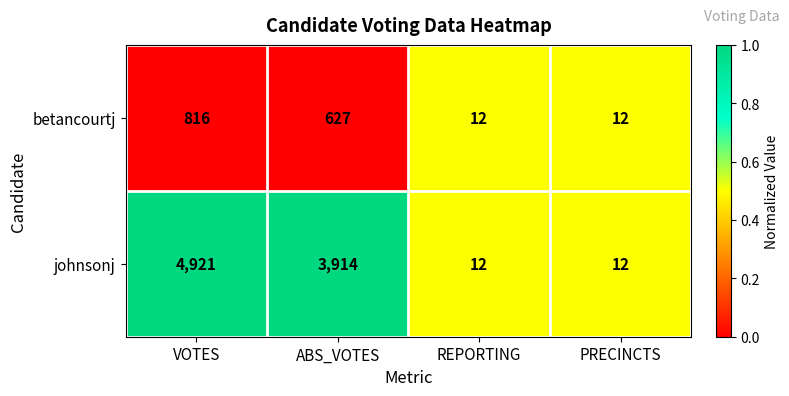

How many data points does each series have?

4